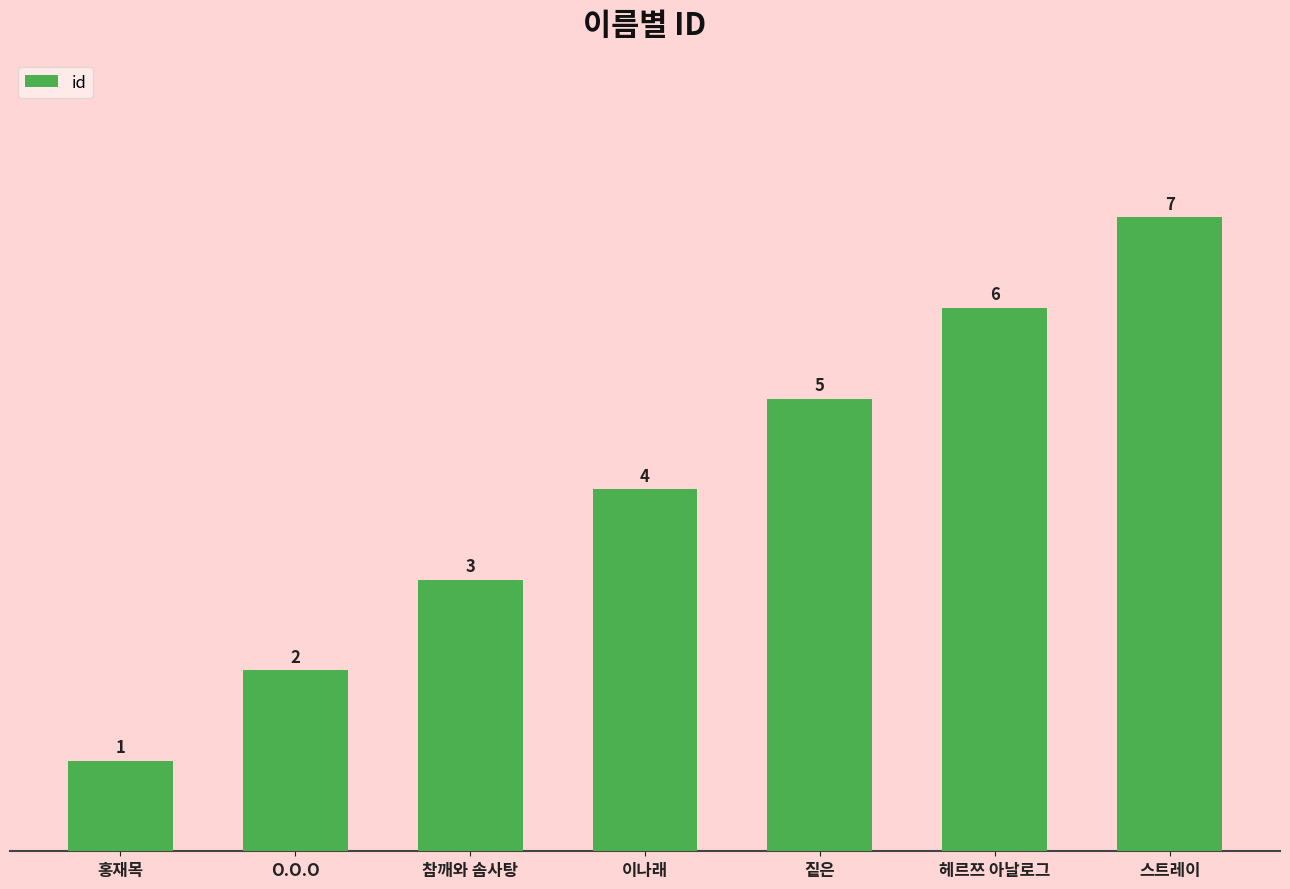

Reading left to right, transcribe all the data shown in this chart.

홍재목=1	O.O.O=2	참깨와 솜사탕=3	이나래=4	짙은=5	헤르쯔 아날로그=6	스트레이=7